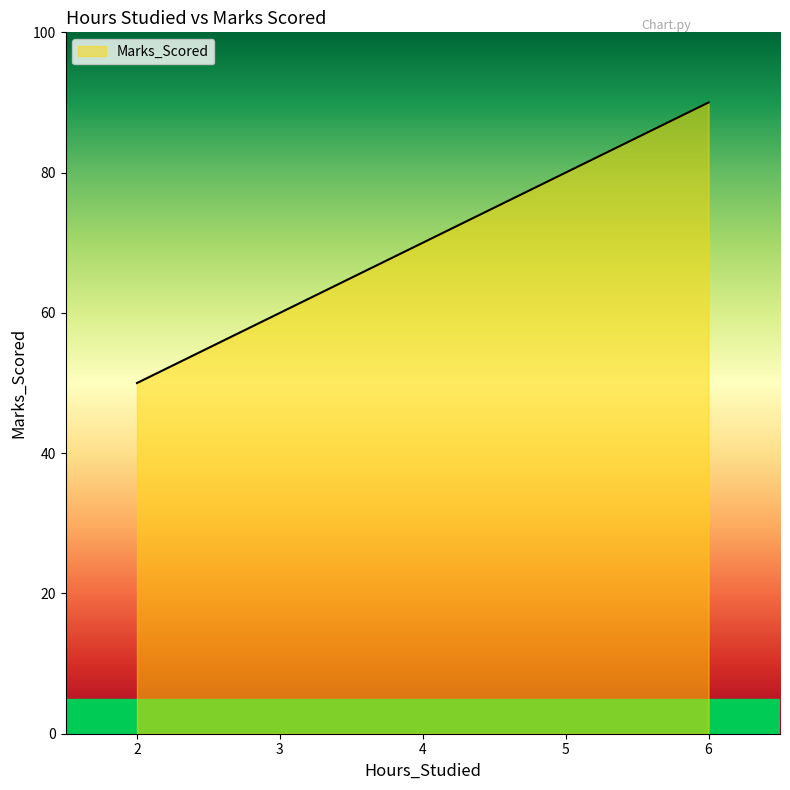

Rank the categories by value from lowest to highest.

2, 3, 4, 5, 6